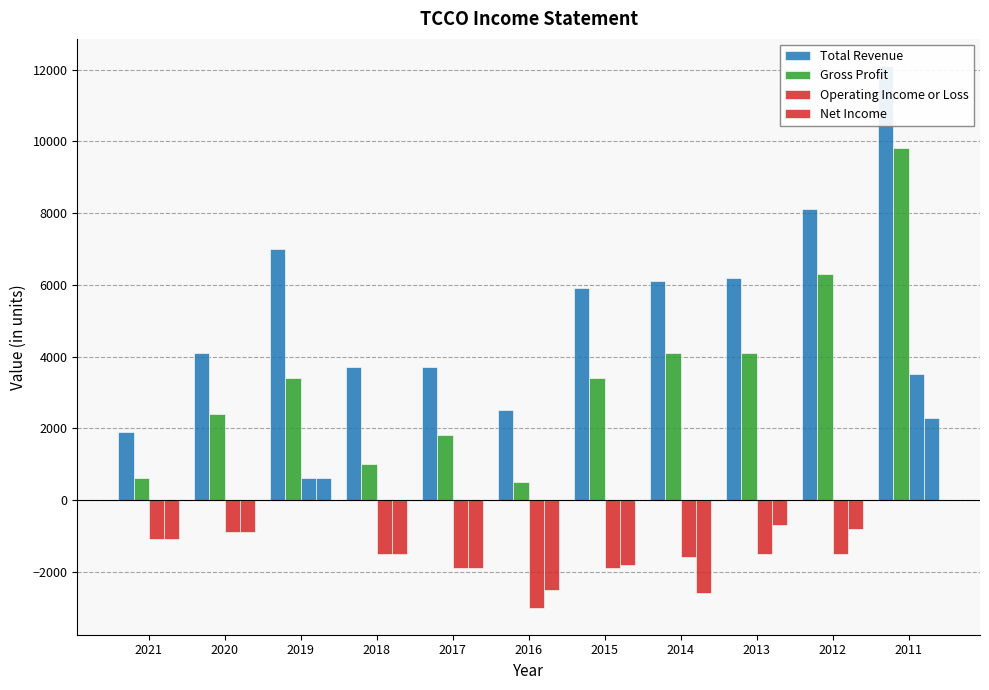

Where is Operating Income or Loss nearest to the value 250?

2019